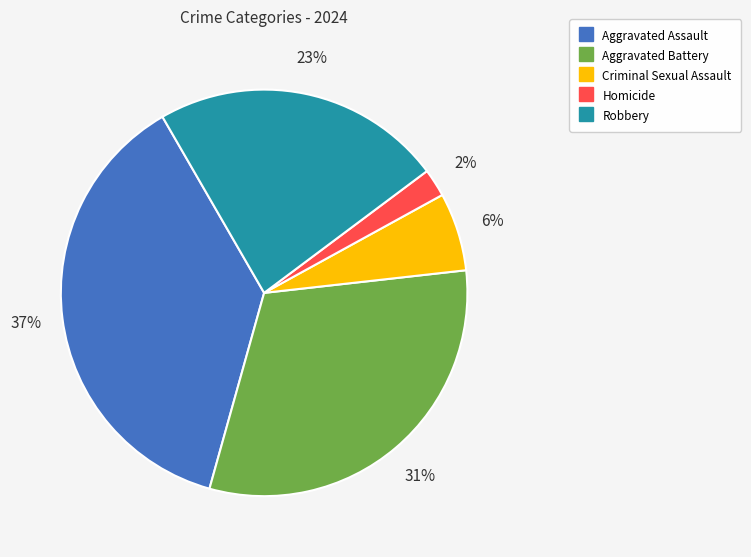

Rank the categories by value from lowest to highest.

Homicide, Criminal Sexual Assault, Robbery, Aggravated Battery, Aggravated Assault